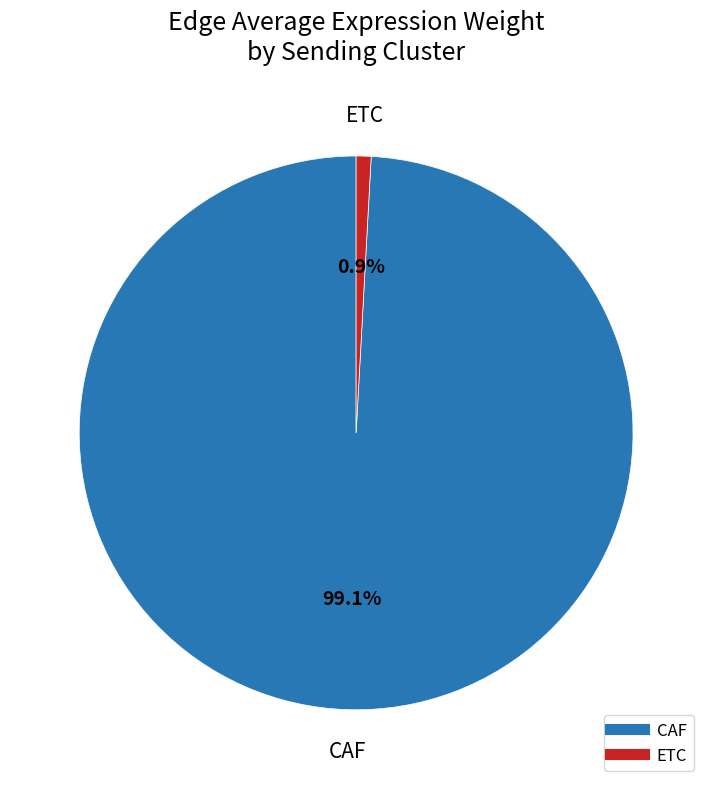

Is CAF the majority of the pie?

Yes